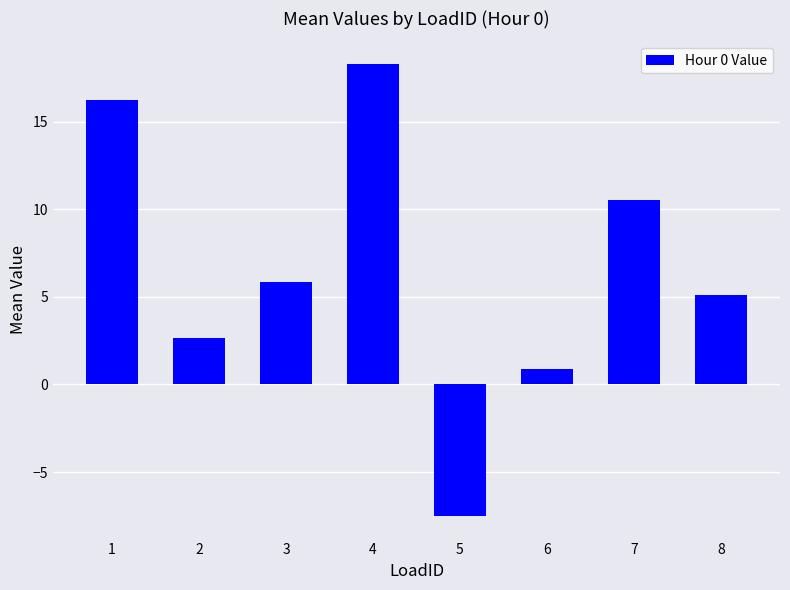

Does the chart contain stacked bars?

No